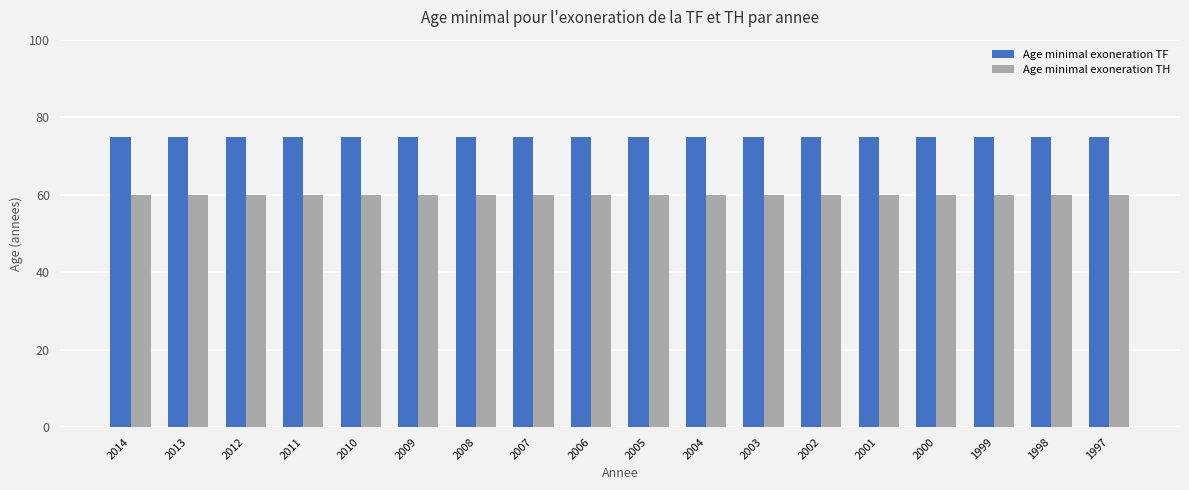

What is the value of the Age minimal exoneration TH bar at the 10th from the left?

60